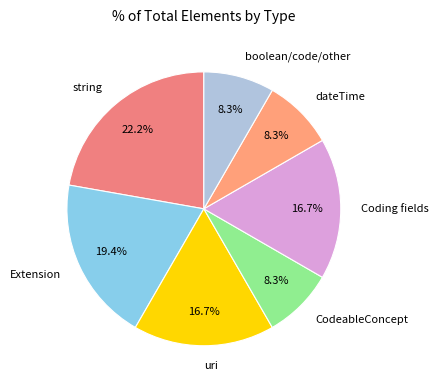

Which slice is the largest?

string